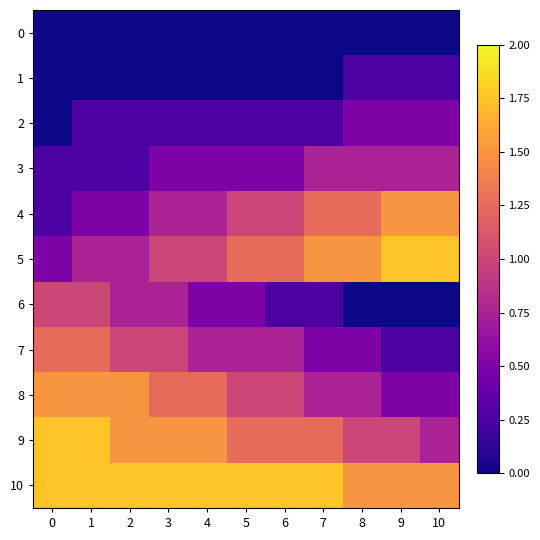

What is the spread (max minus min) of values at 3?

1.8